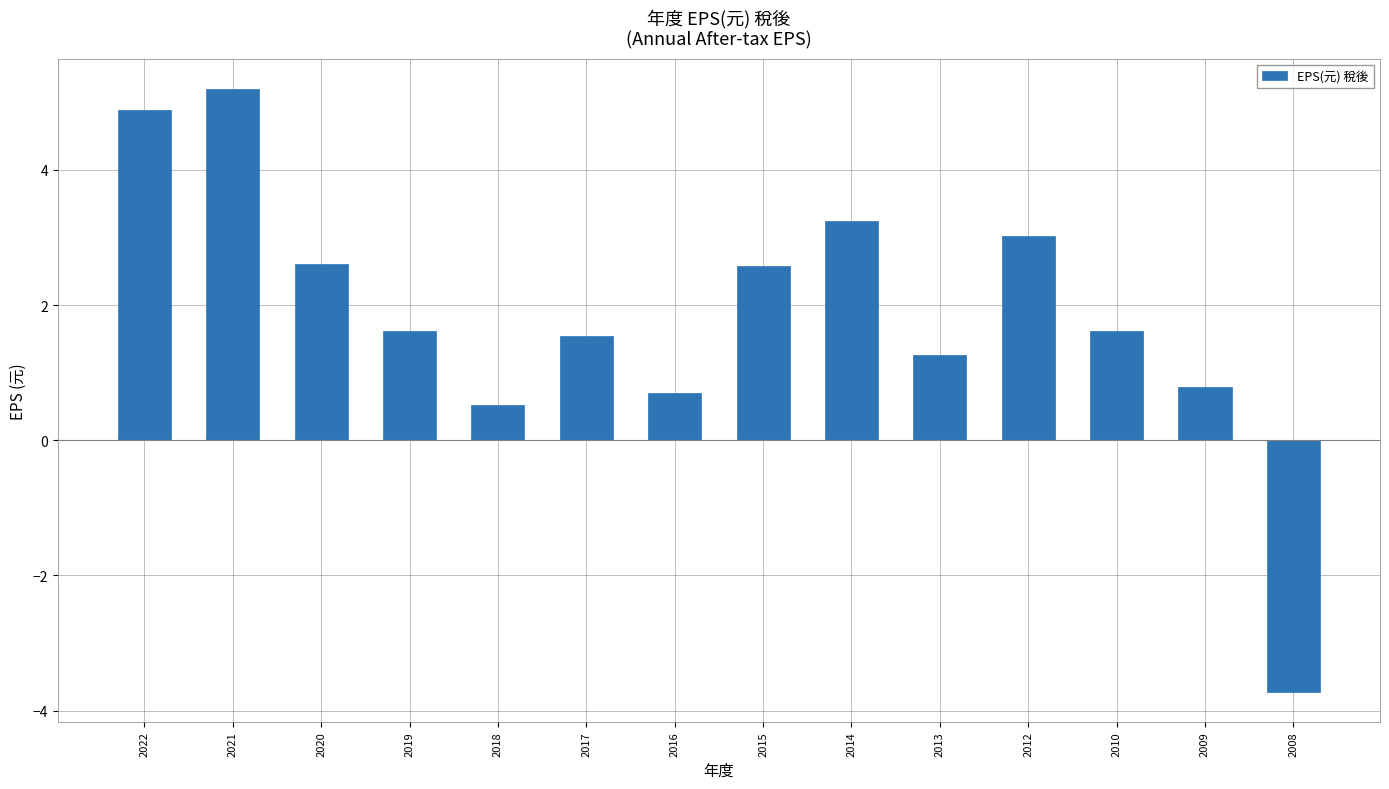

How many values exceed 1?

10